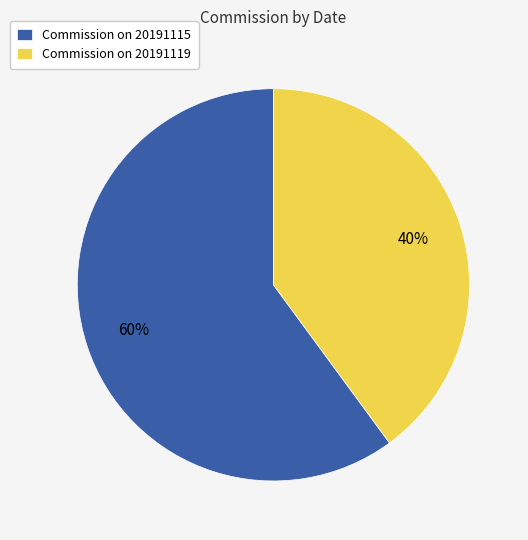

To the nearest percent, what is the average slice percentage?

50%